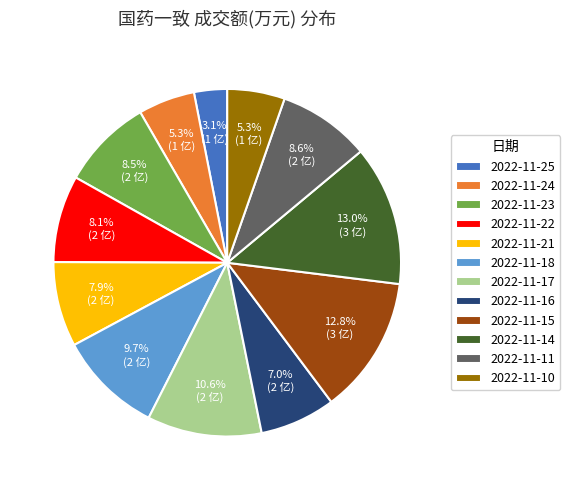

How many segments does this pie chart have?

12